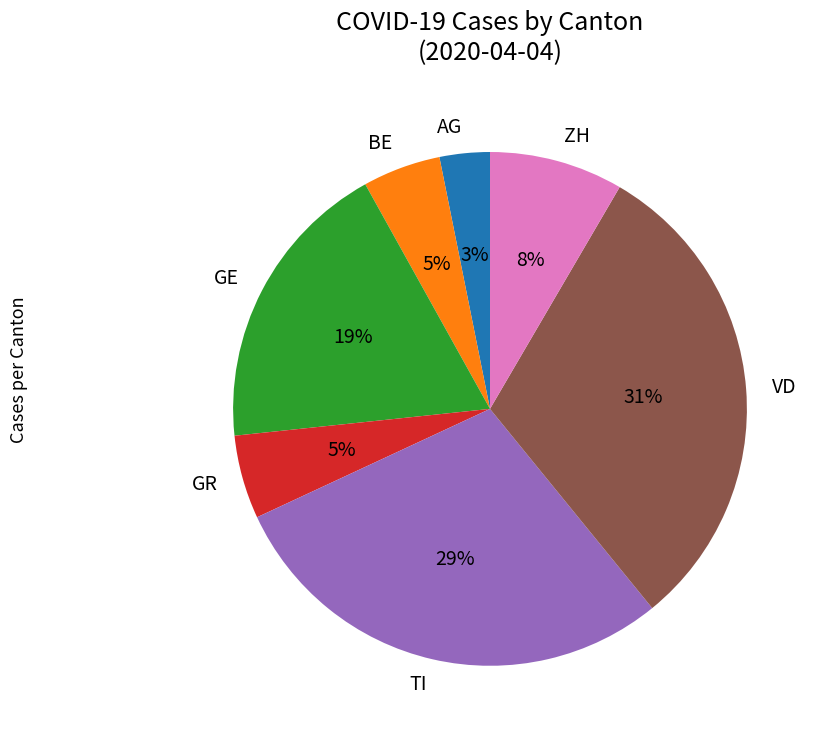

To the nearest percent, what percentage of the pie is TI?

29%